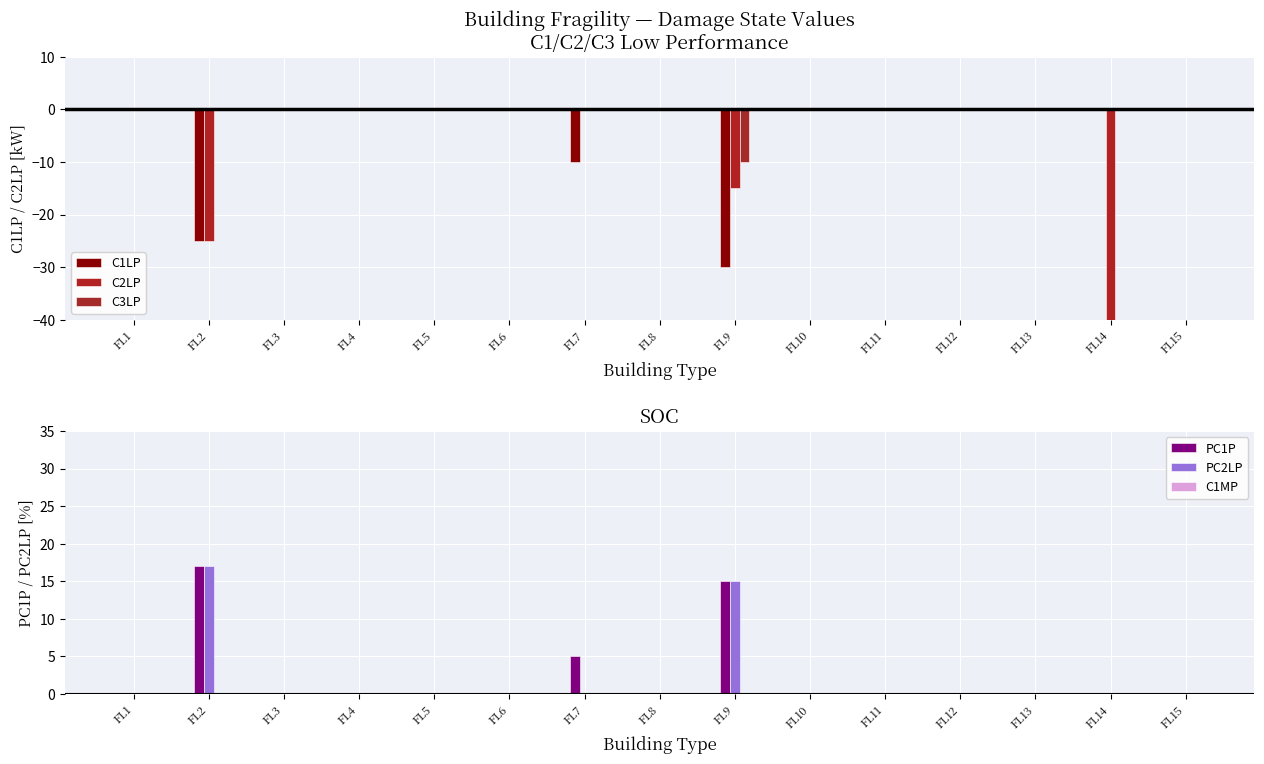

How many groups of bars are there?

15